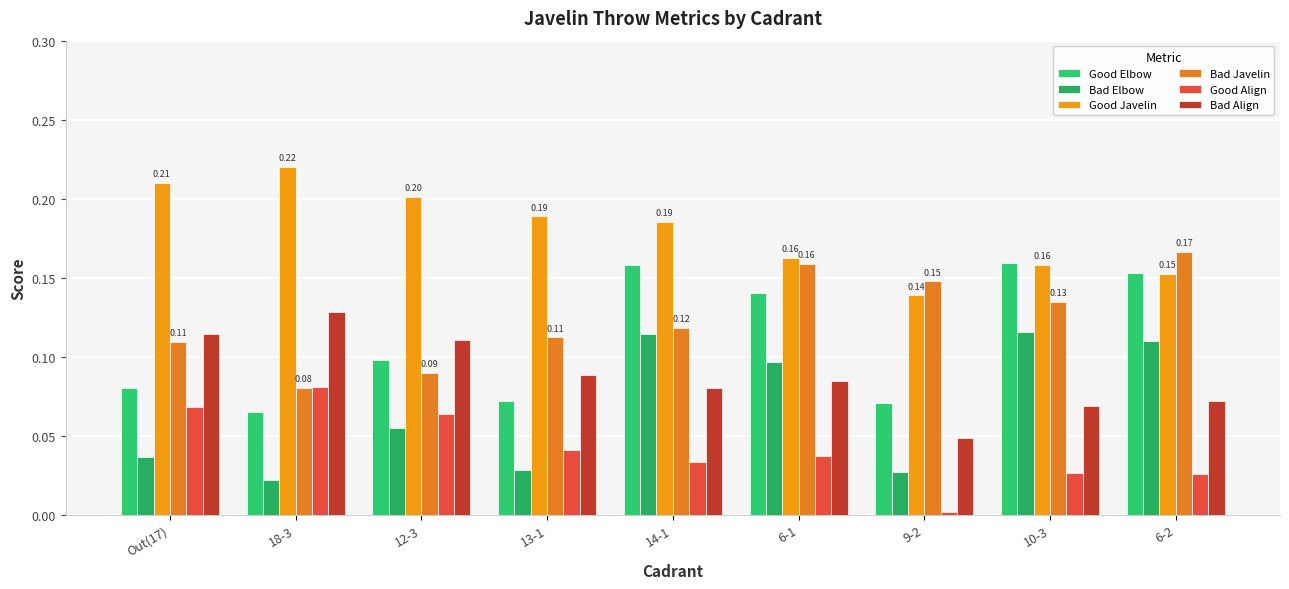

What is the difference between the second highest and second lowest values in the Bad Javelin series?

0.1